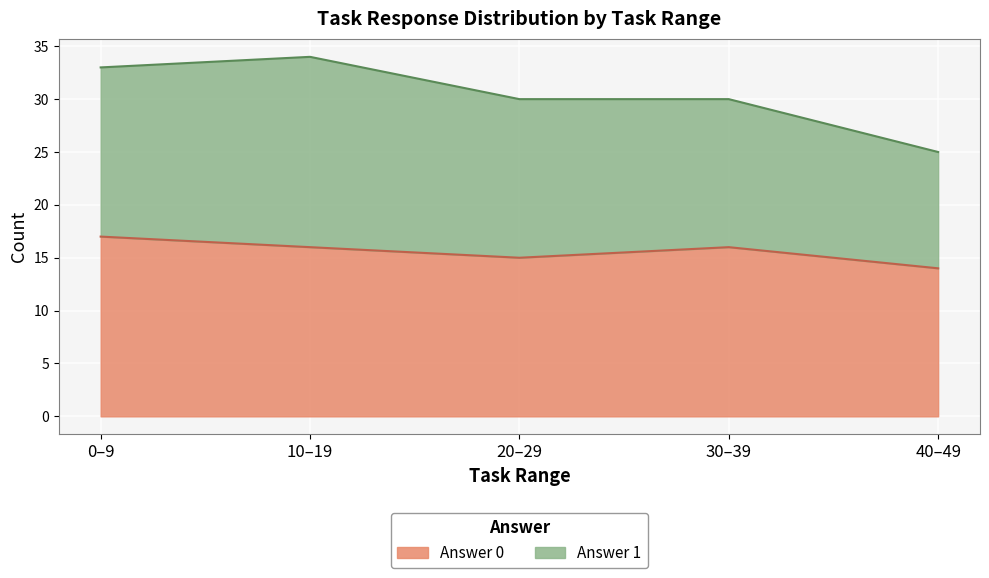

Which series changed the most between 2 and 3?

answer_1